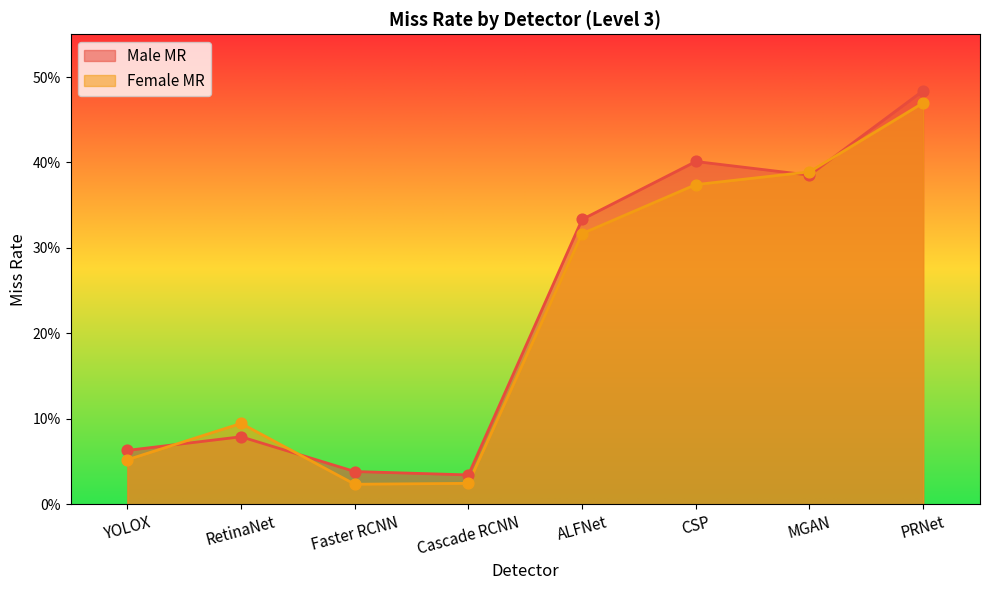

Which series has the largest Y range (max minus min)?

Male MR